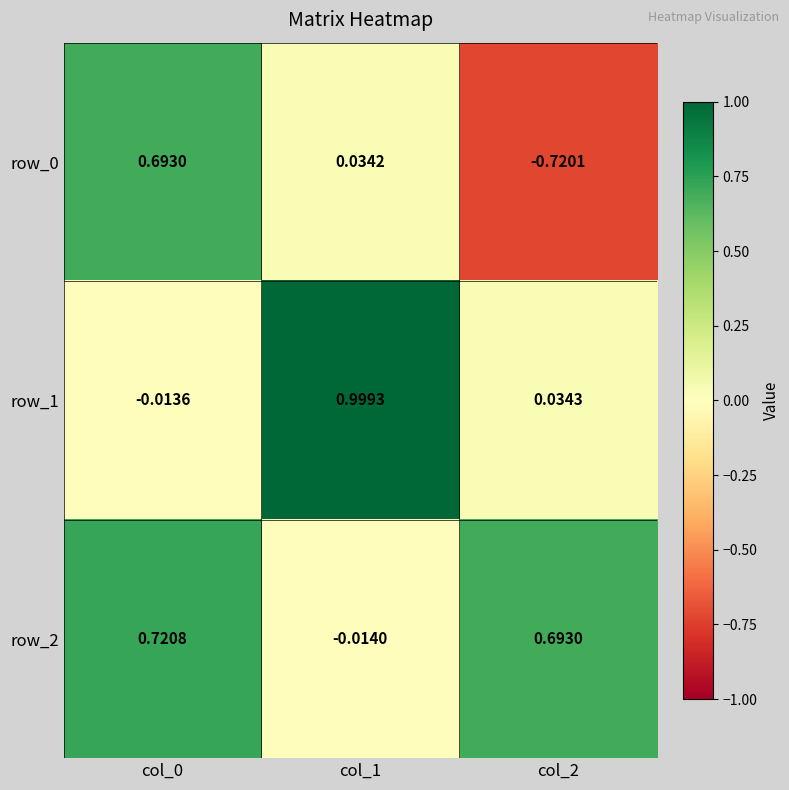

What is the difference between the highest and lowest values at col_1?

1.0